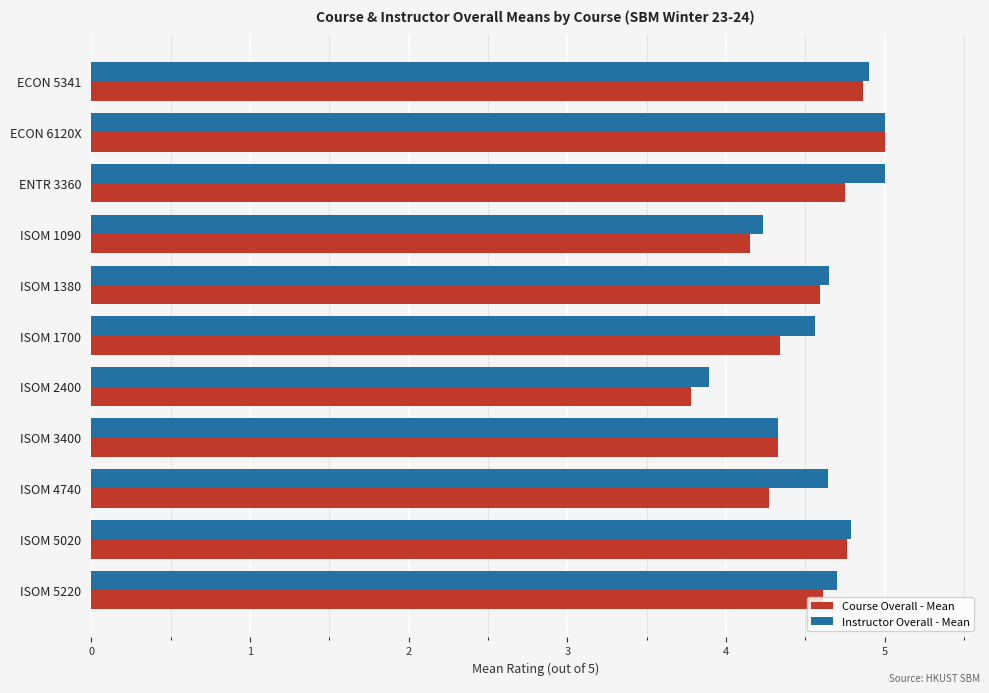

Where is Instructor Overall - Mean nearest to the value 4?

ISOM 2400